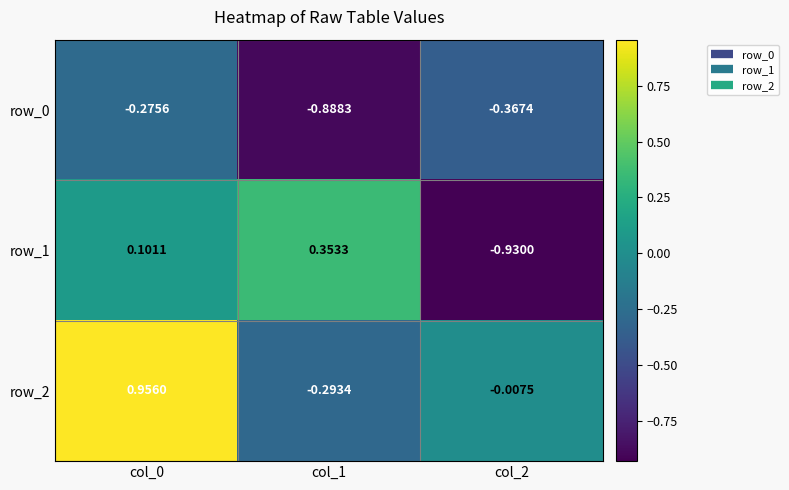

How many values in the row_1 series exceed 0?

2